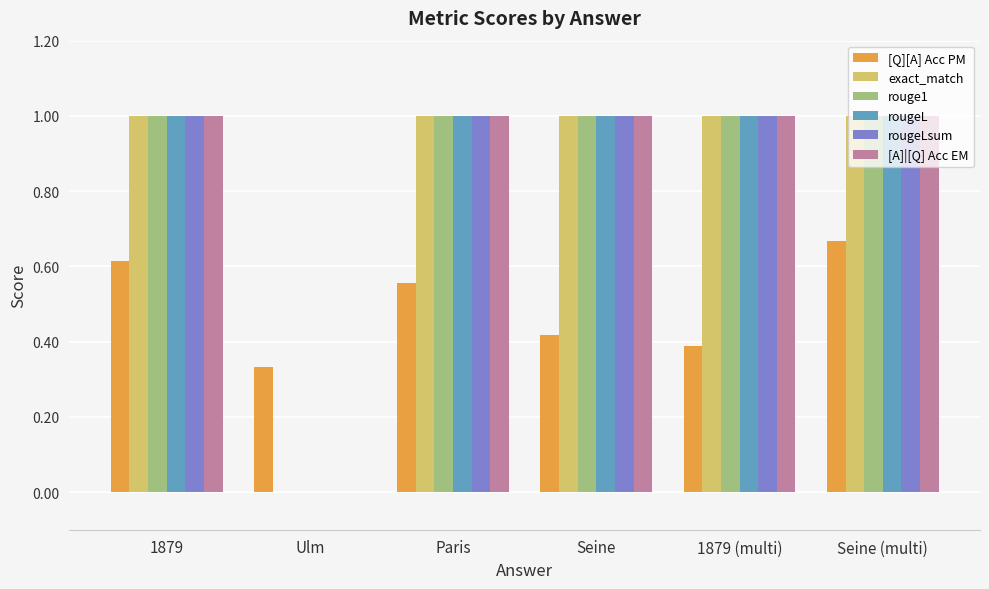

Are the bars grouped side by side (vs. stacked)?

Yes